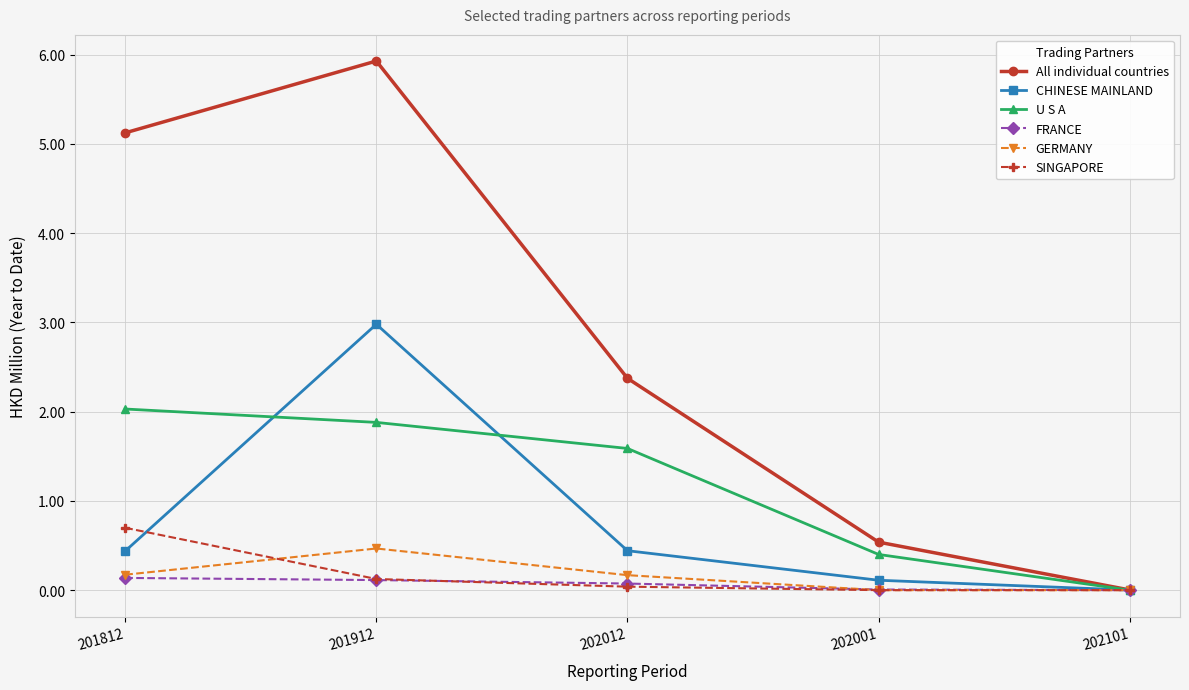

True or false: CHINESE MAINLAND has more than 2 interior local peaks.

False